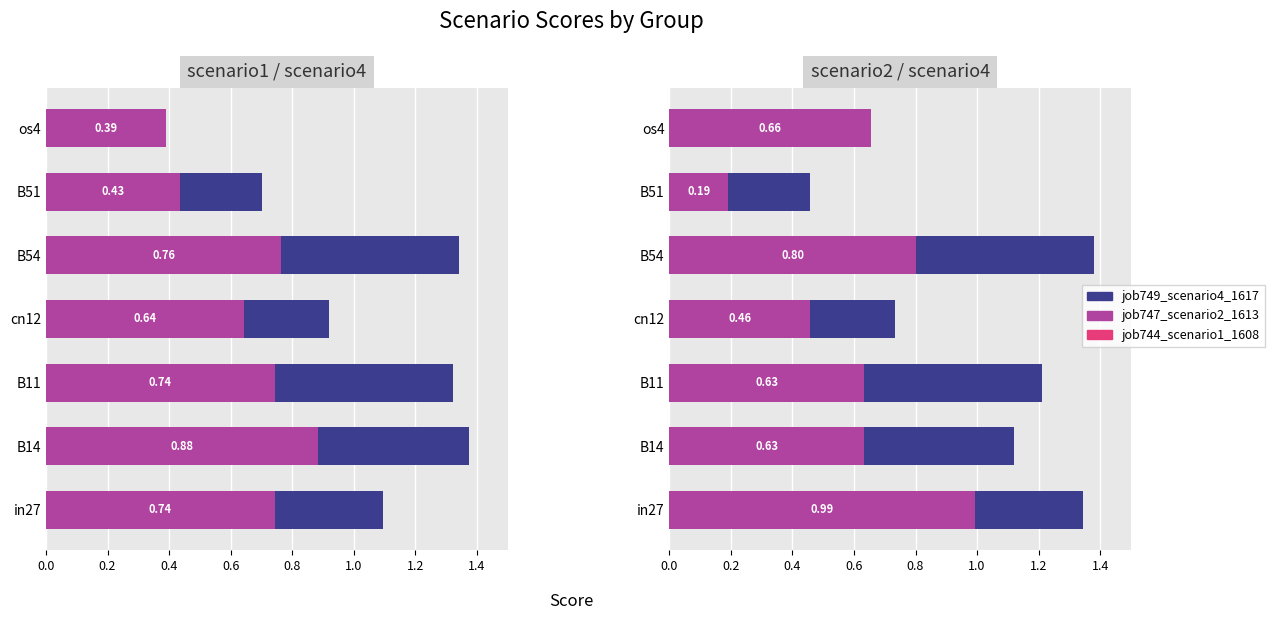

What is the value of the job744_scenario1_1608 bar at the 5th from the left?

0.8